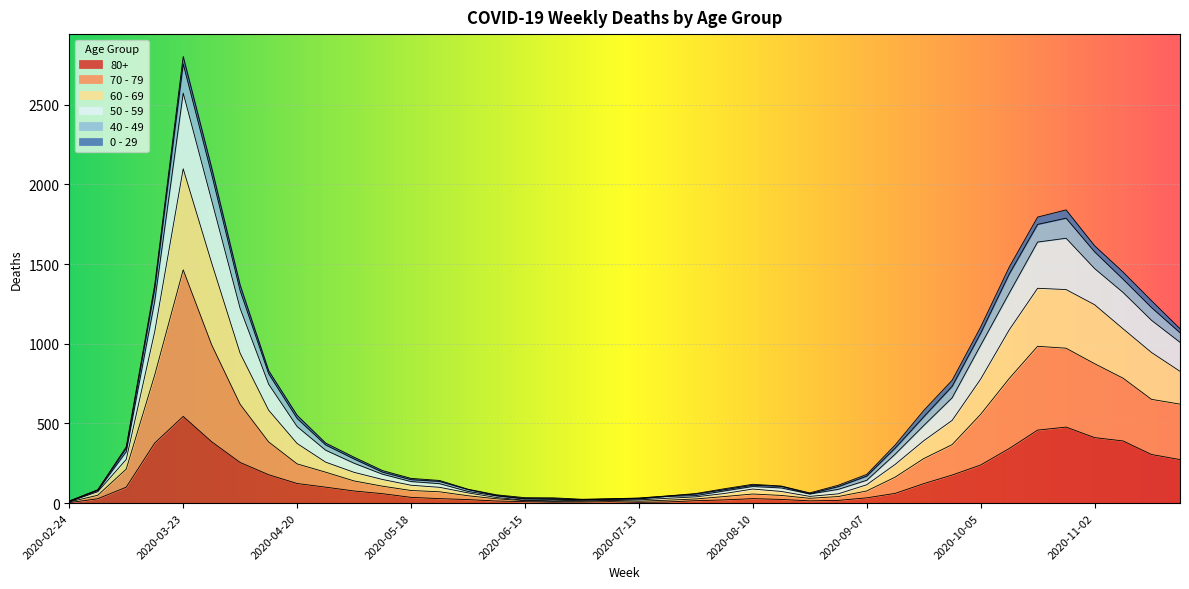

Where is the first local minimum for 80+?

2020-06-22